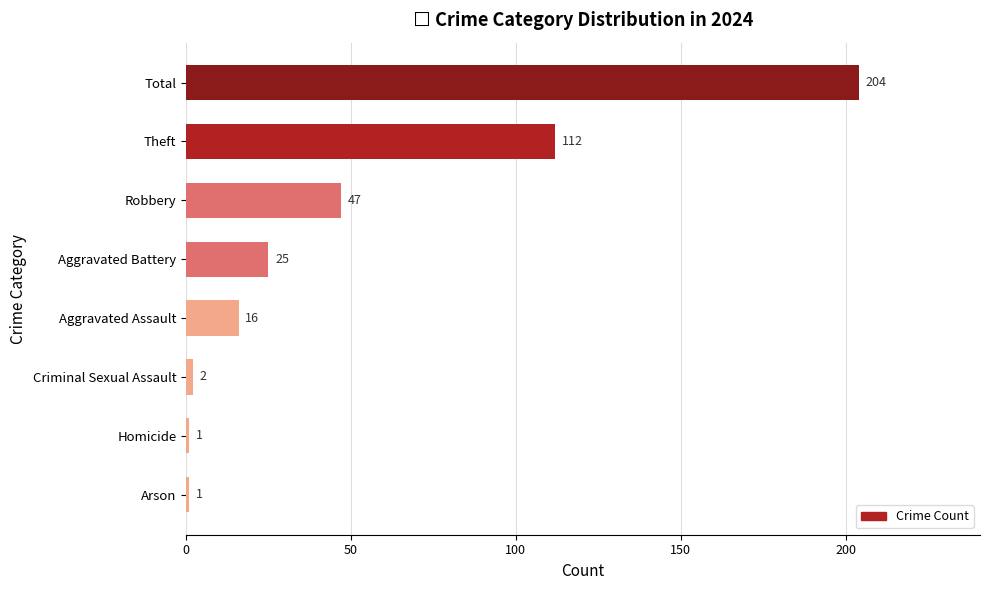

What is the greatest value displayed?

204